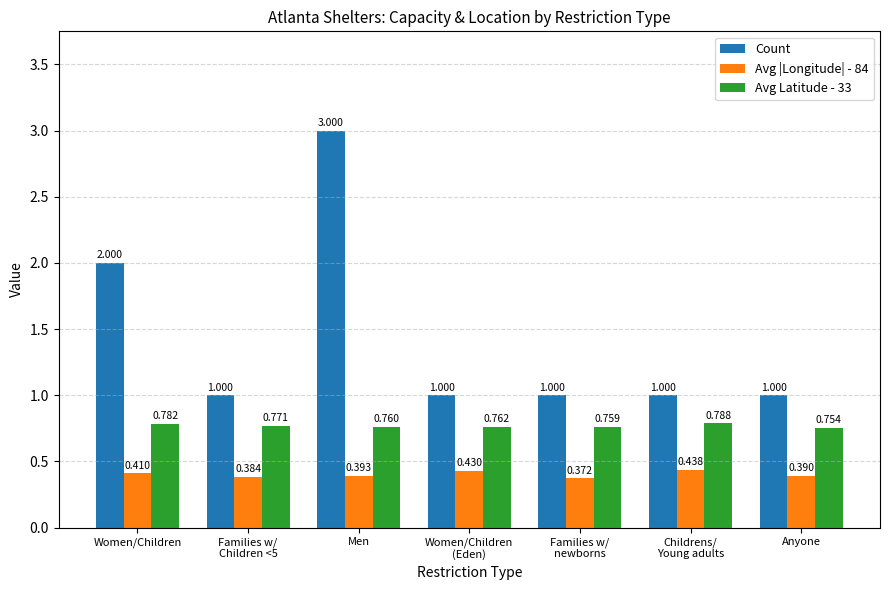

At which category does the chart reach its peak across all series?

Men